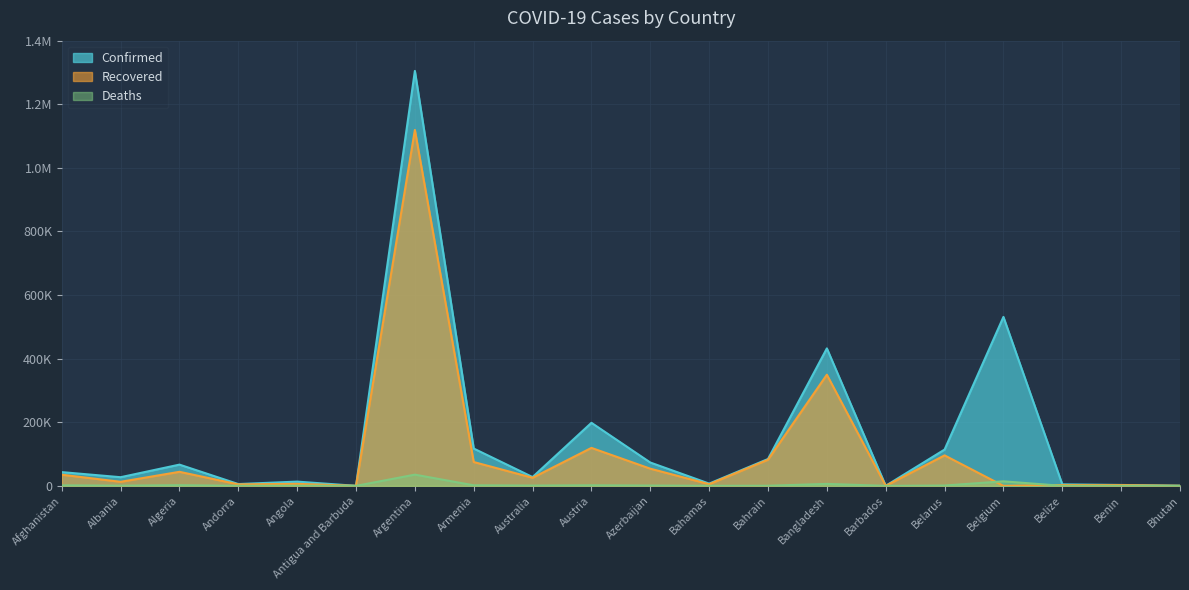

In Deaths, how many points are lower than both neighbors (excluding endpoints)?

6